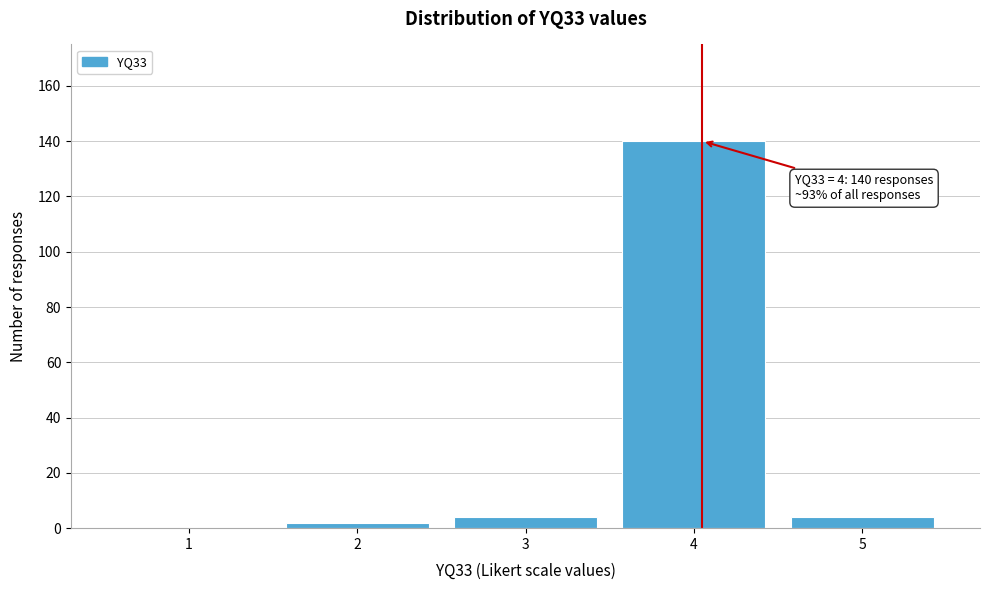

Reading right to left, transcribe all the data shown in this chart.

5=4	4=140	3=4	2=2	1=0